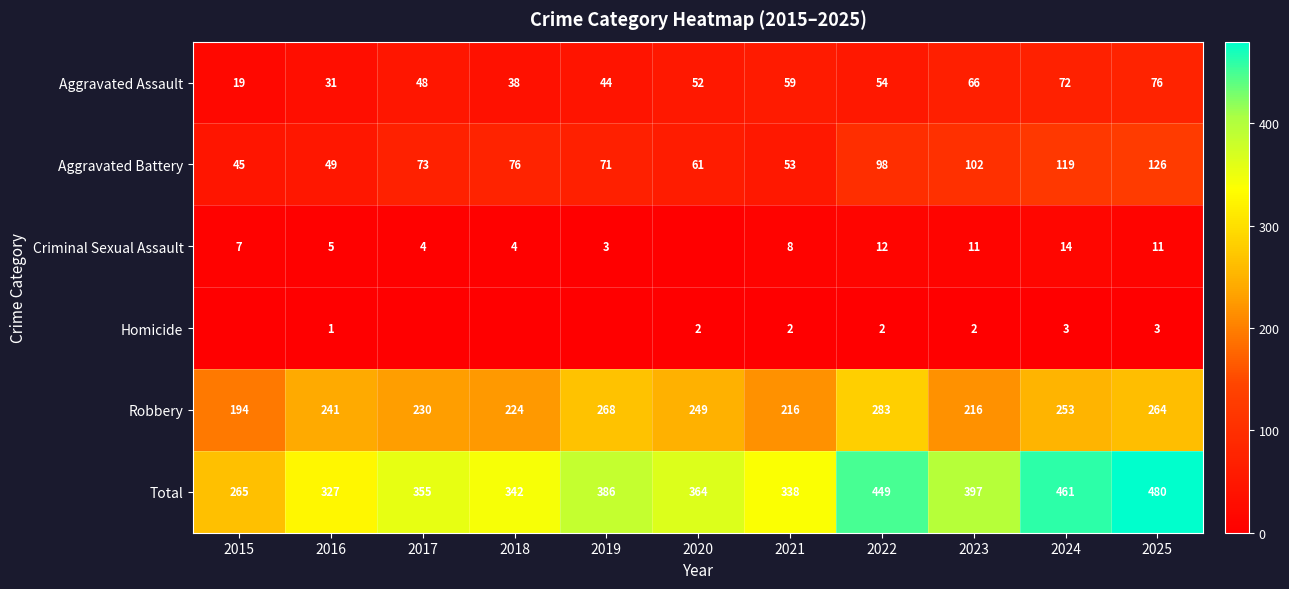

What is the highest value of the Aggravated Assault series?

76